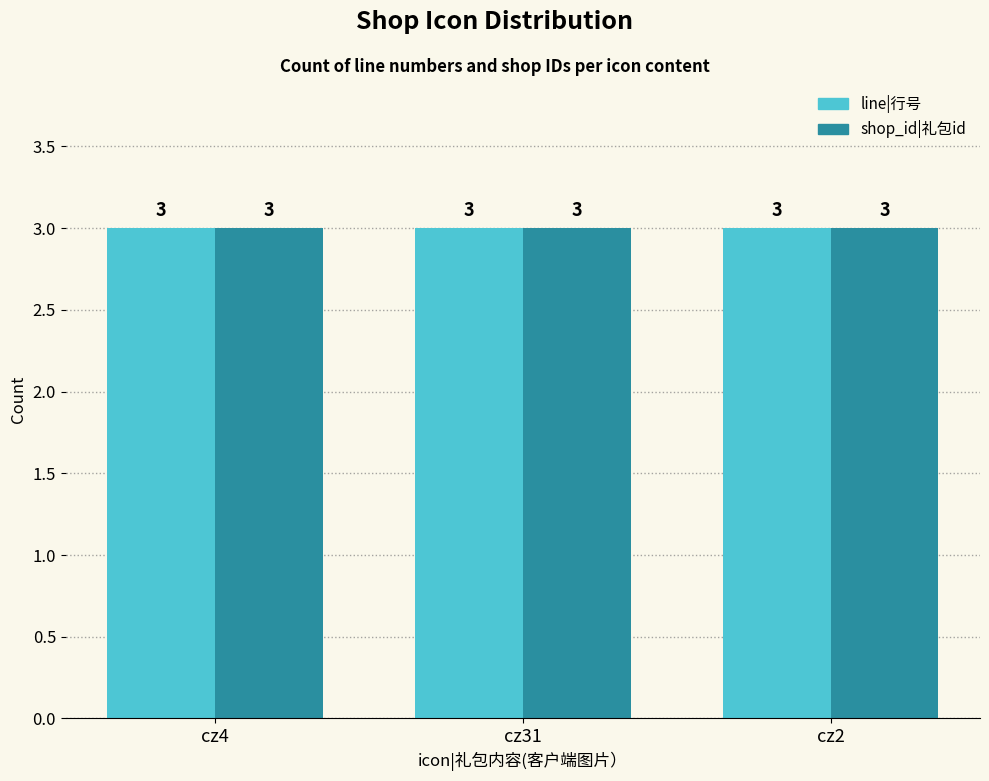

Which series has the widest spread of values?

line|行号